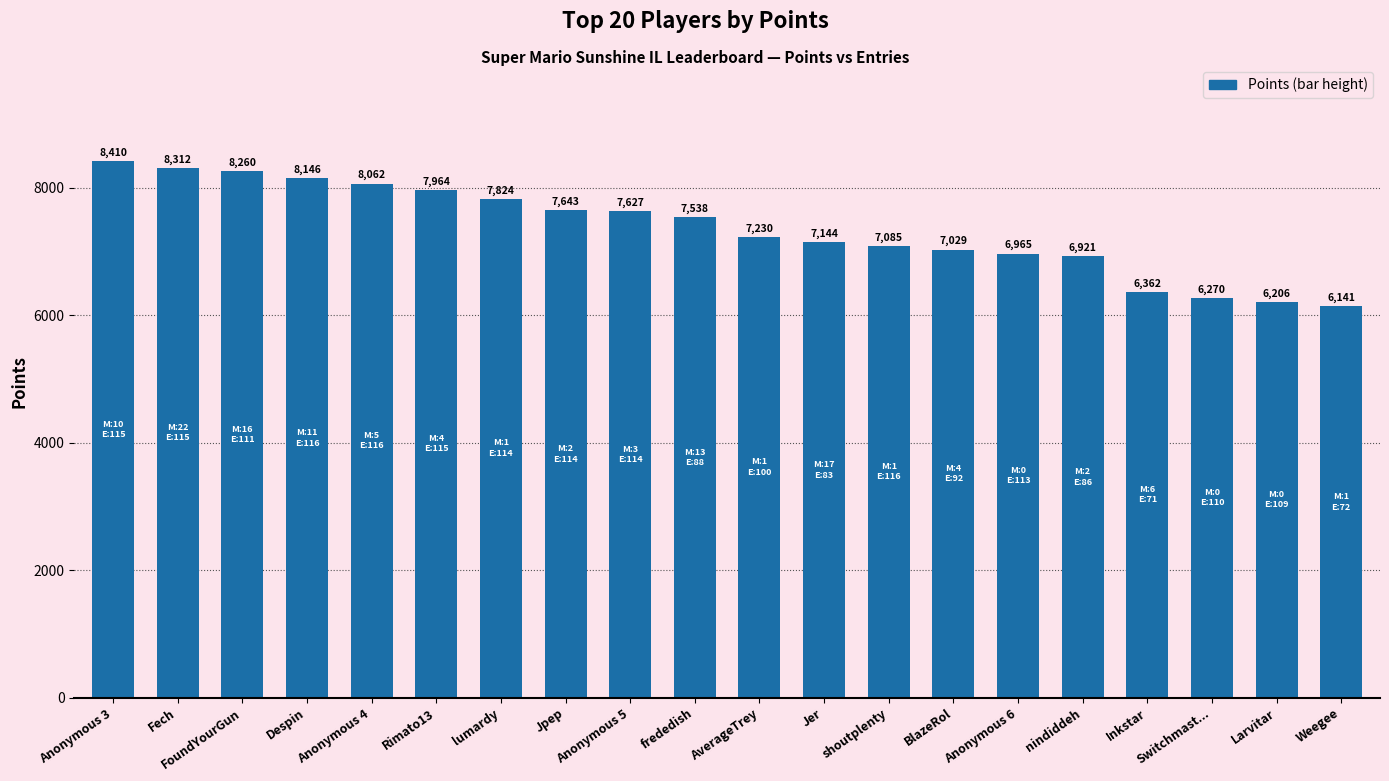

Which has a higher value, Weegee or frededish?

frededish